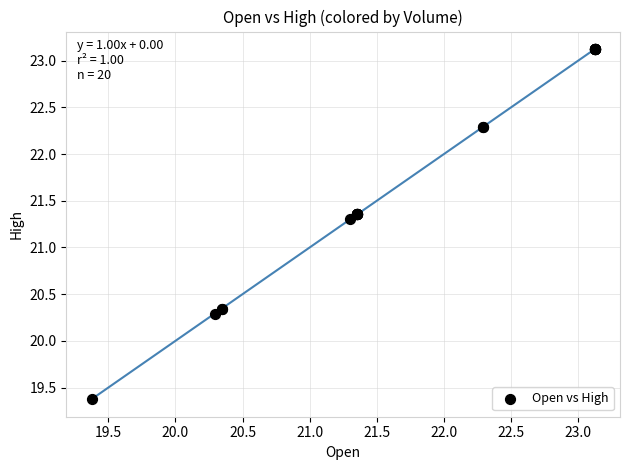

What Y value in the scatter plot is closest to 21?

21.3